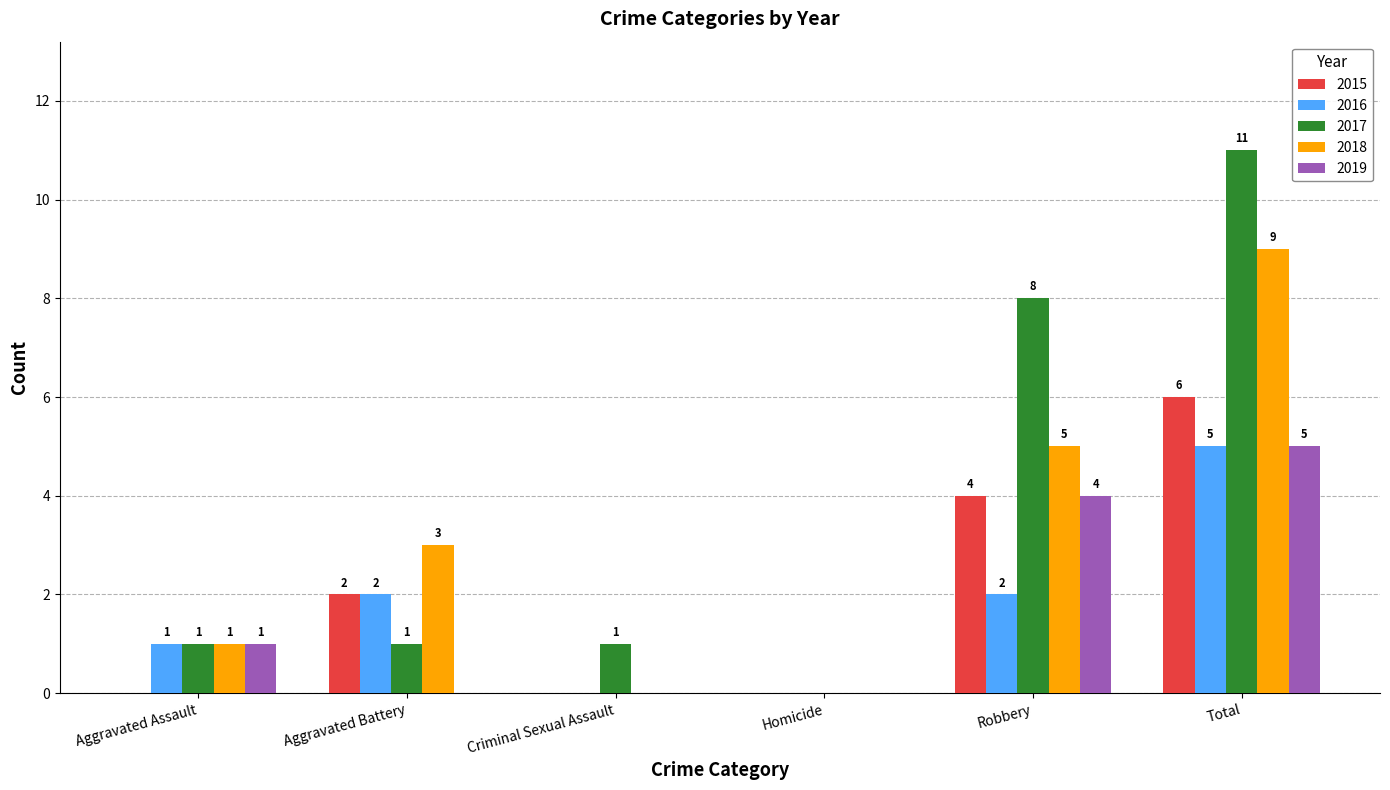

What is the sum of all 2015 values?

12